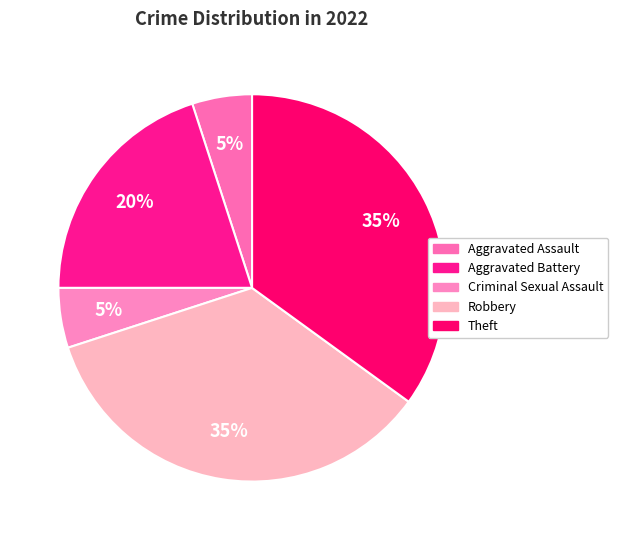

True or false: Theft accounts for 35% of the total.

True